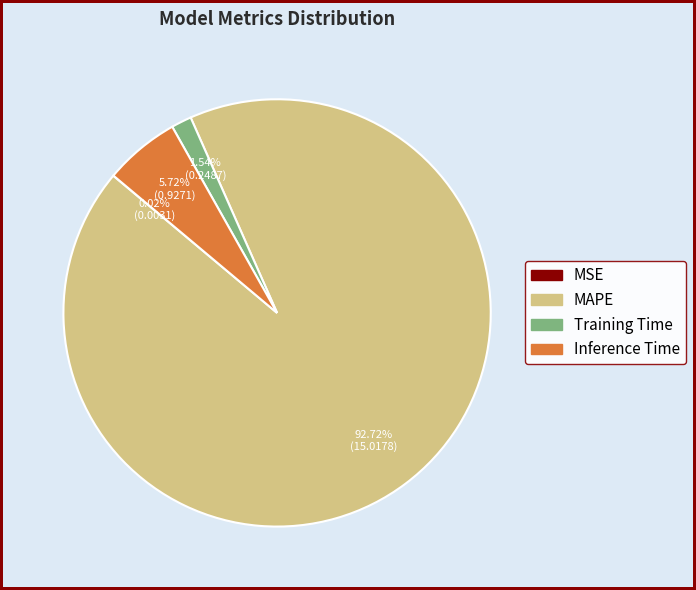

To the nearest percent, what portion does Inference Time represent?

6%